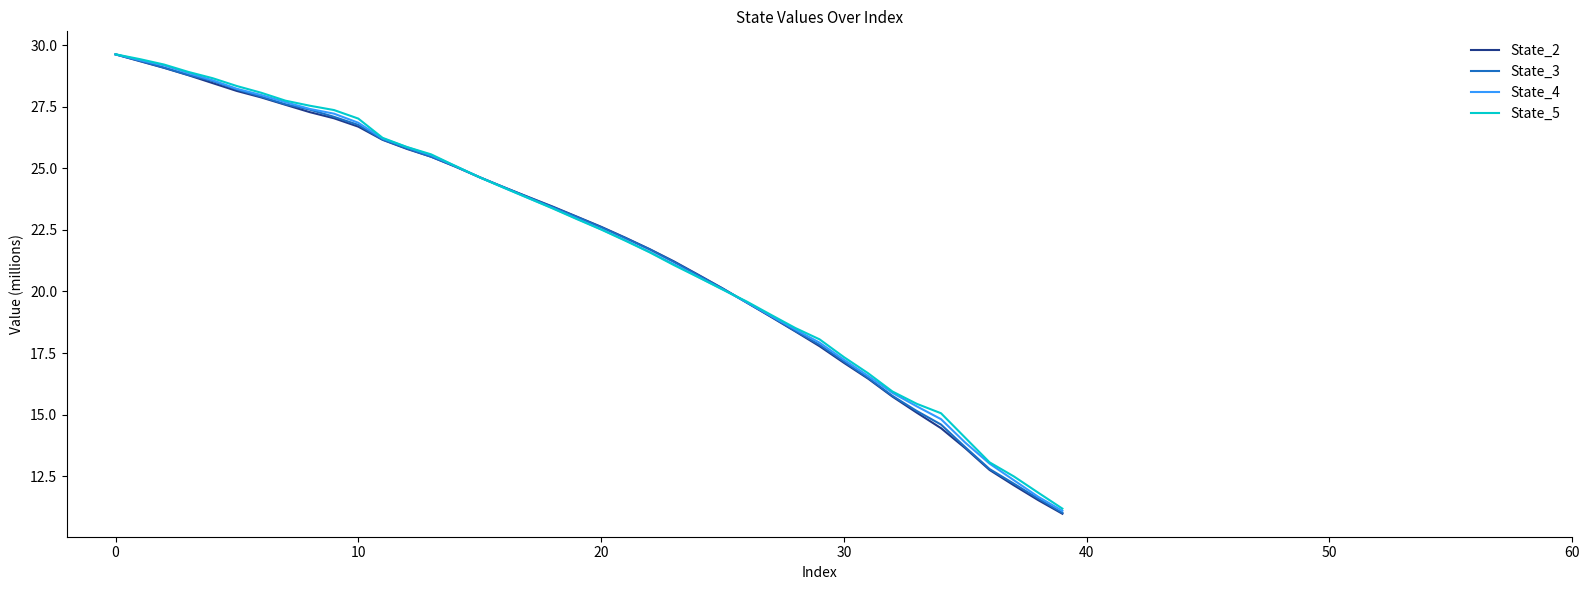

What is the difference between the maximum and minimum values in the State_5 series?

18.5